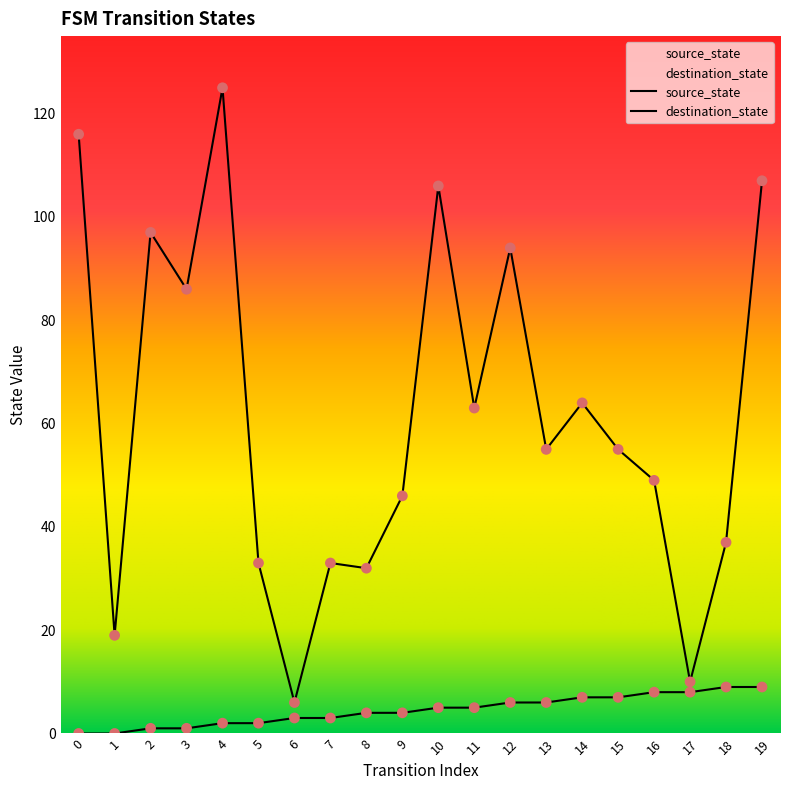

Which series has the largest total across all categories?

destination_state